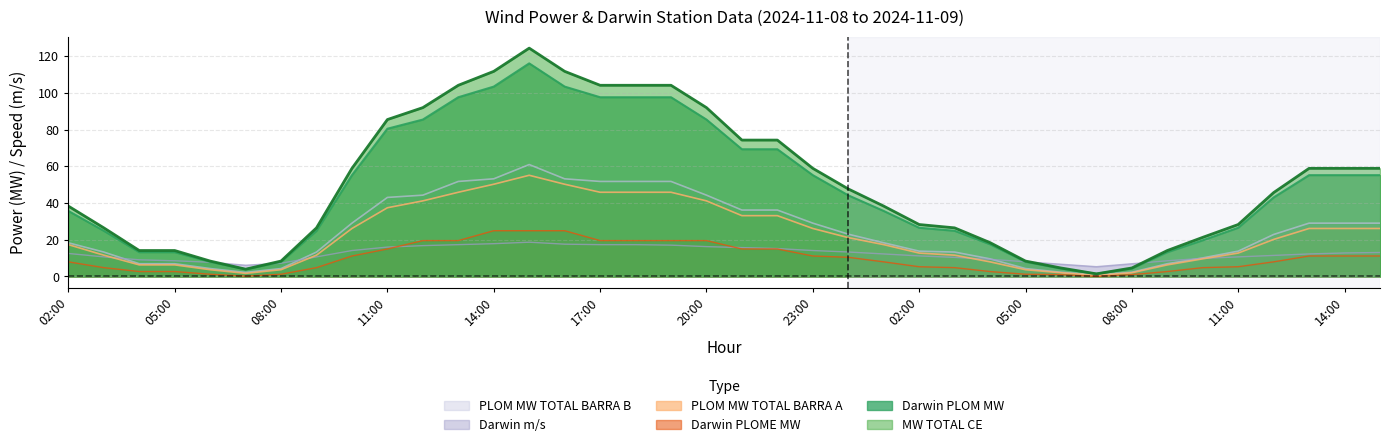

At which category is the sum across all series the highest?

15:00